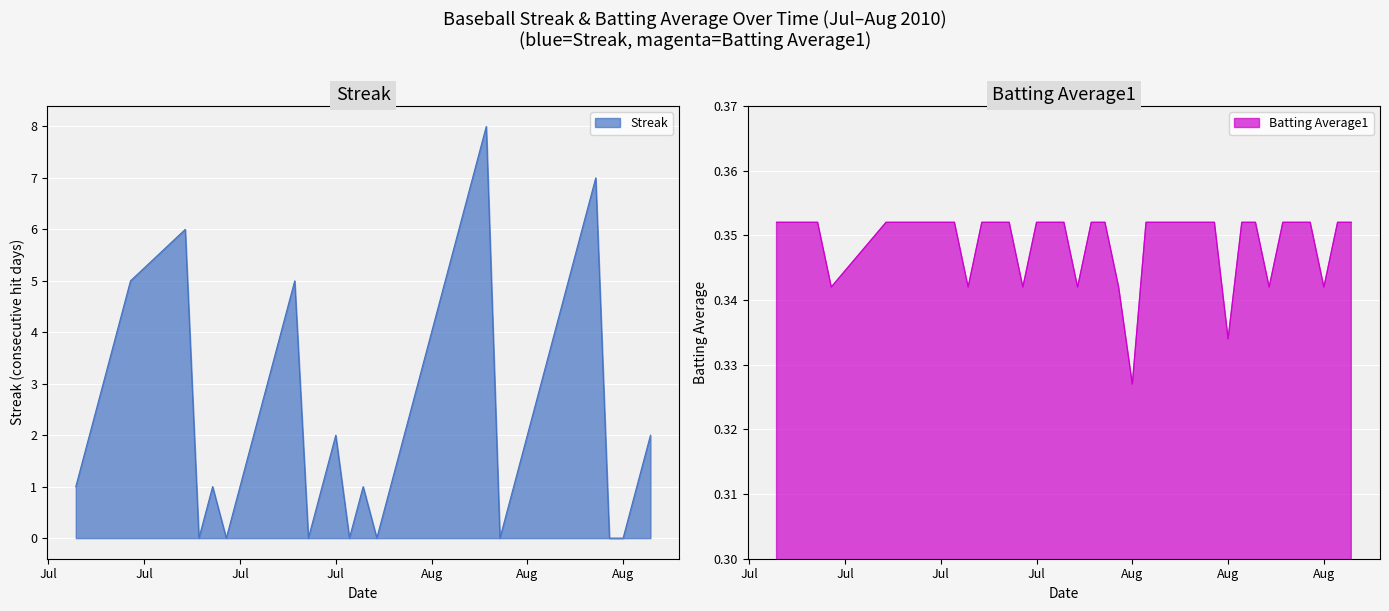

Is it true that Batting Average1 equals 0.1 at 2010-07-29?

False